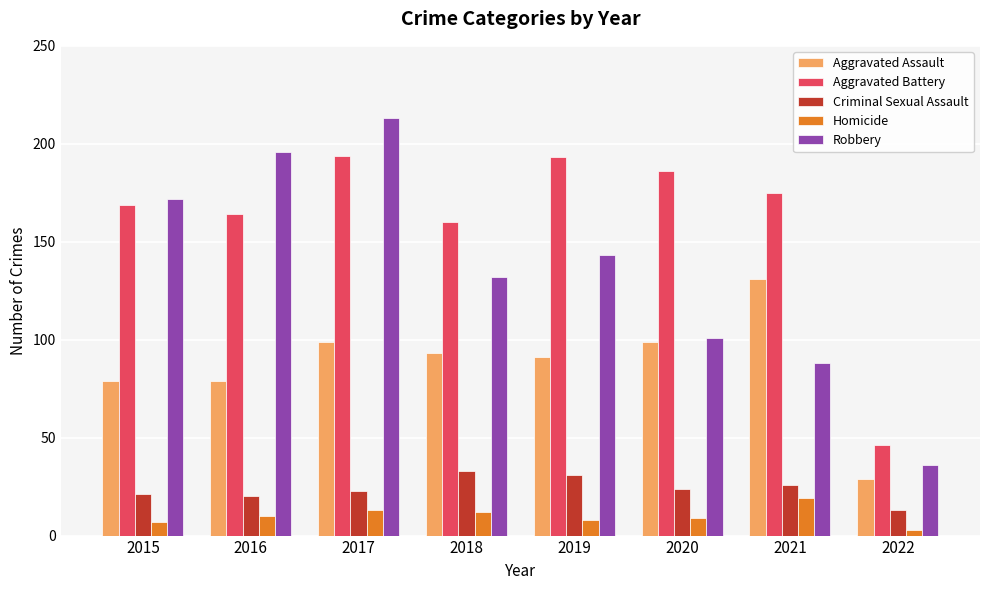

Is it true that Aggravated Assault equals 140 at 2018?

False